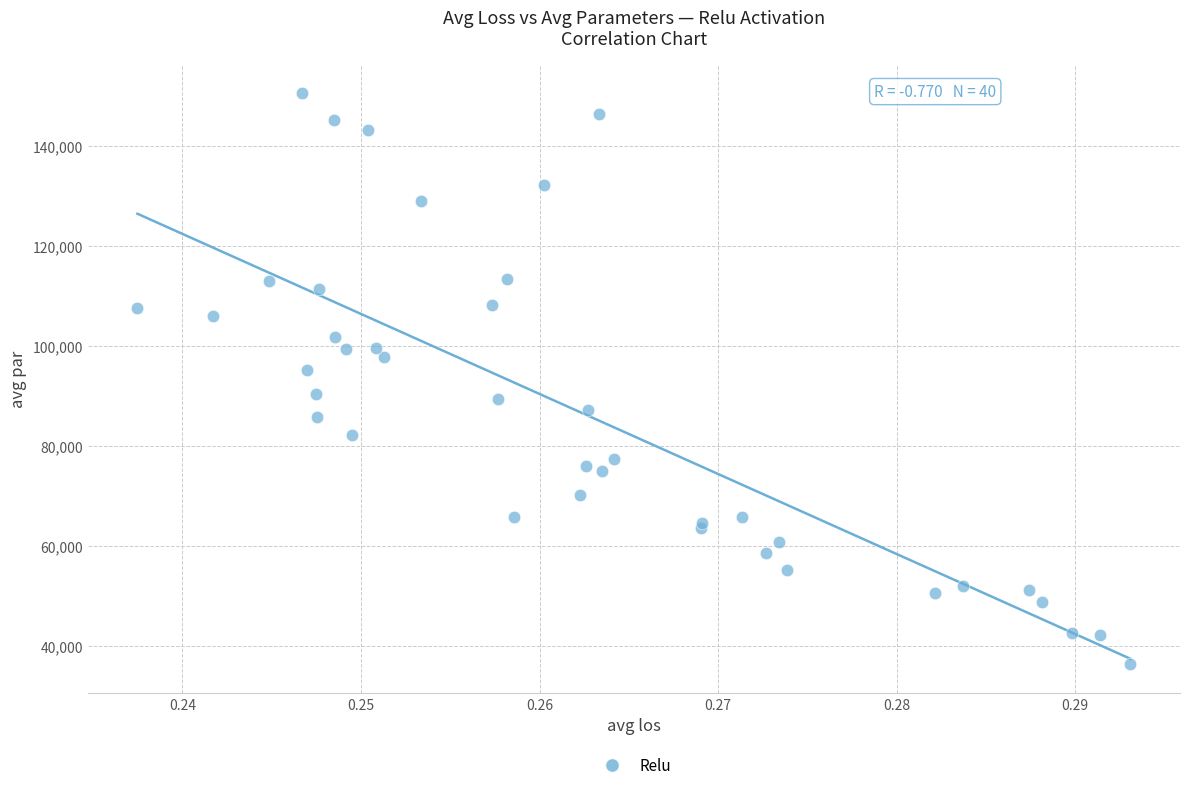

What Y value in the scatter plot is closest to 93422?

95145